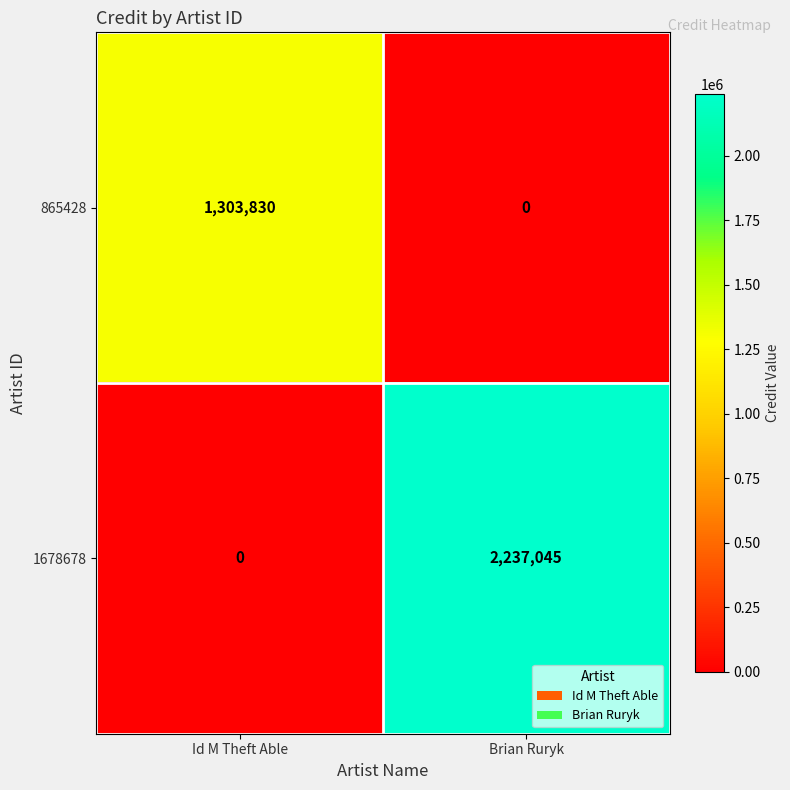

What is the difference between the maximum and minimum values in the 1678678 series?

2237045